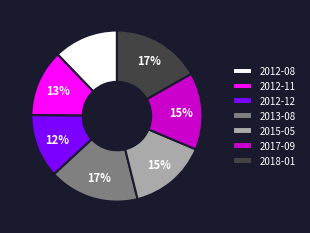

The 2015-05 slice represents 15% of the pie. True or false?

True